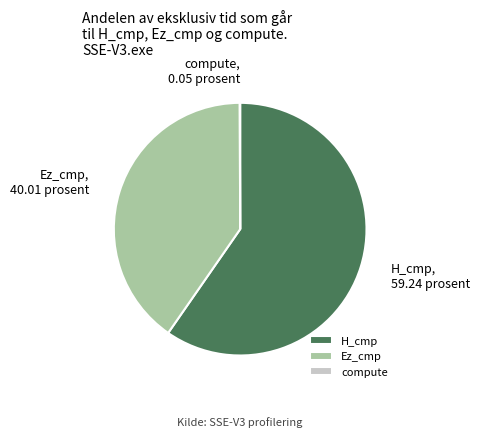

Which has a higher value, H_cmp or Ez_cmp?

H_cmp